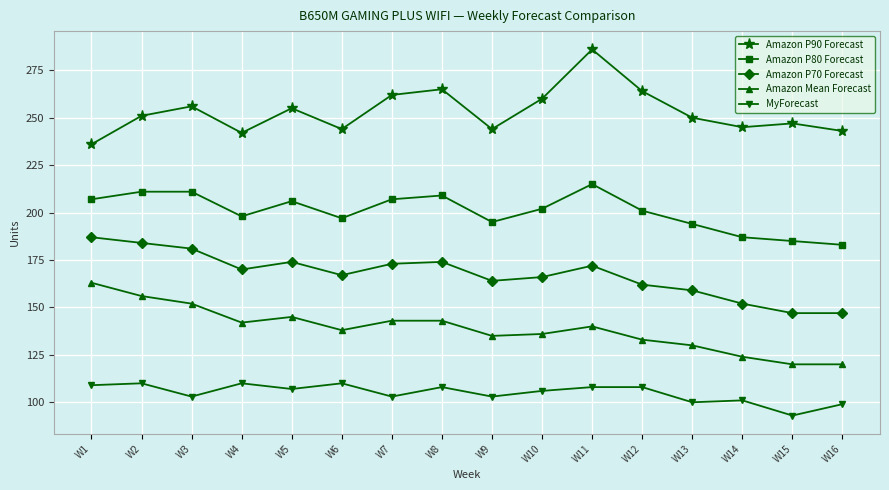

At which category is the sum across all series the highest?

W11